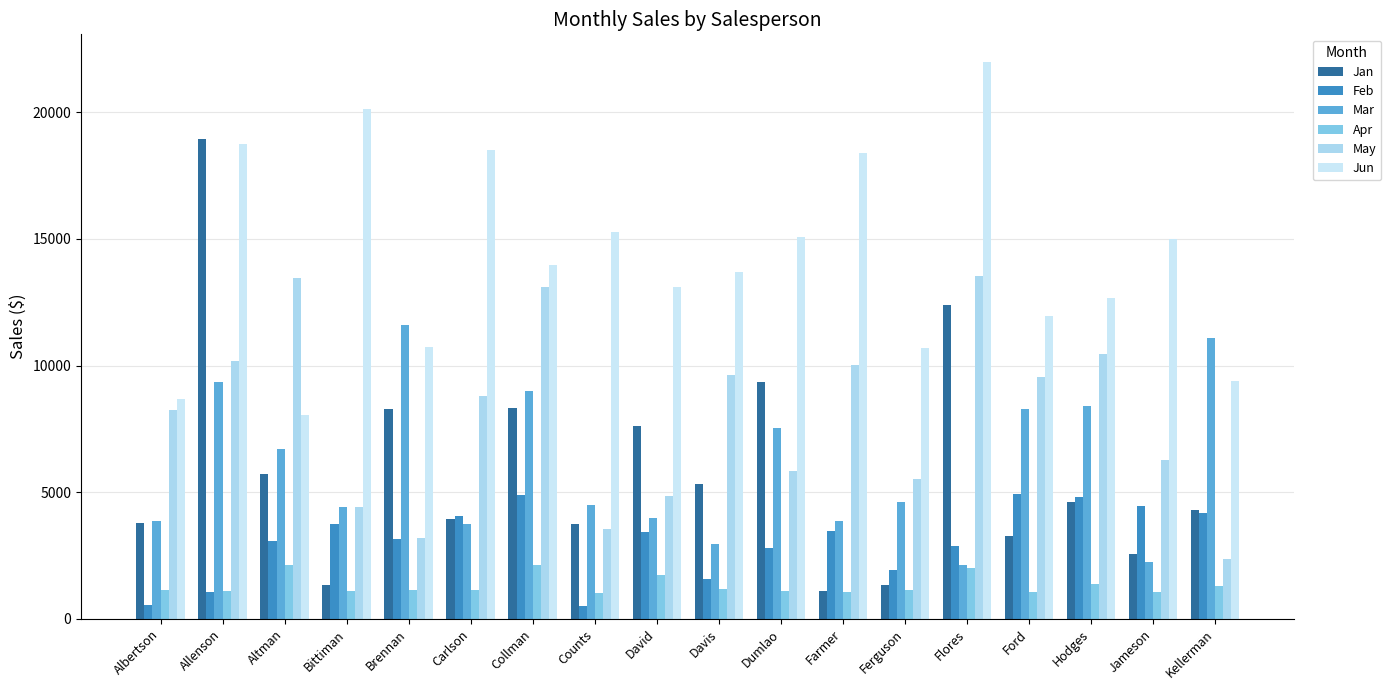

List the series in order of their peak value, highest first.

Jun, Jan, May, Mar, Feb, Apr